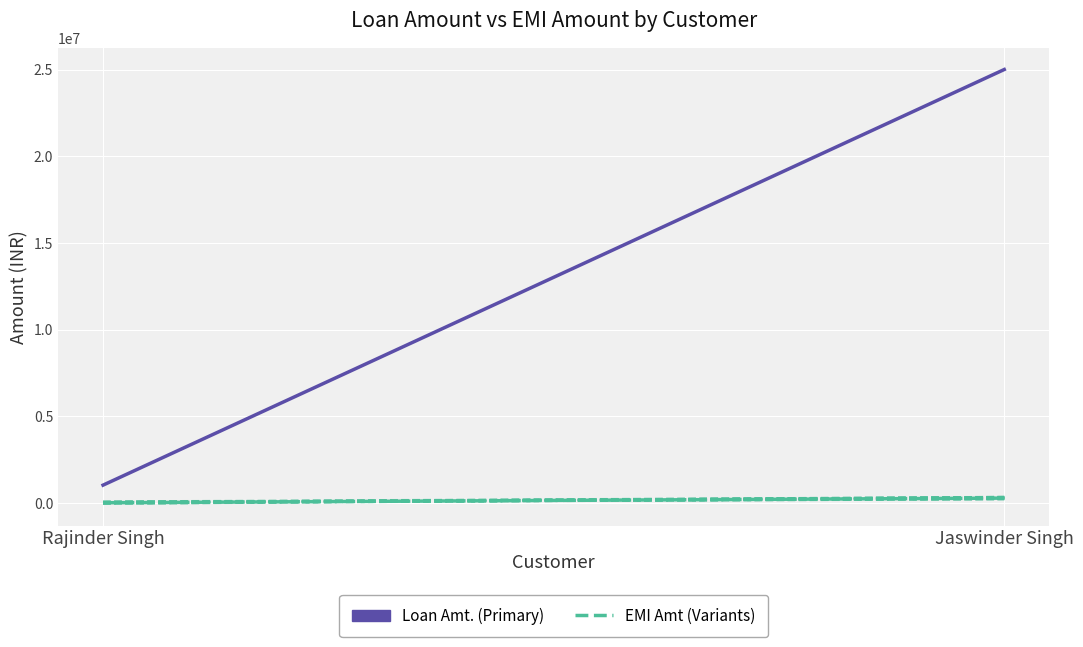

The EMI Amt series shows 43856.7 at Rajinder Singh. True or false?

False